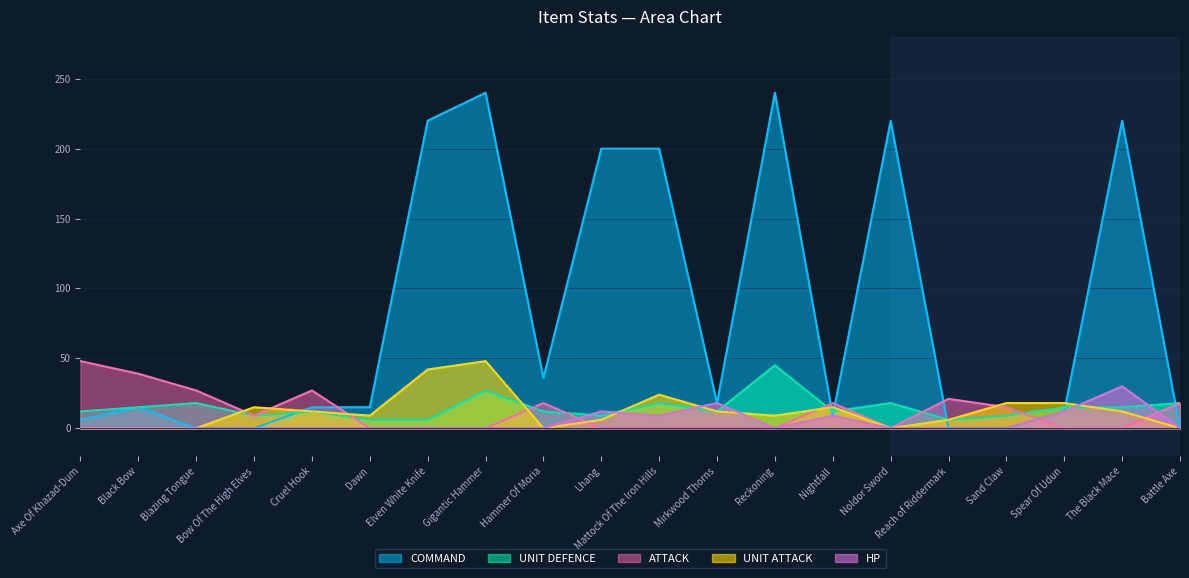

Where is the first local maximum?

Blazing Tongue